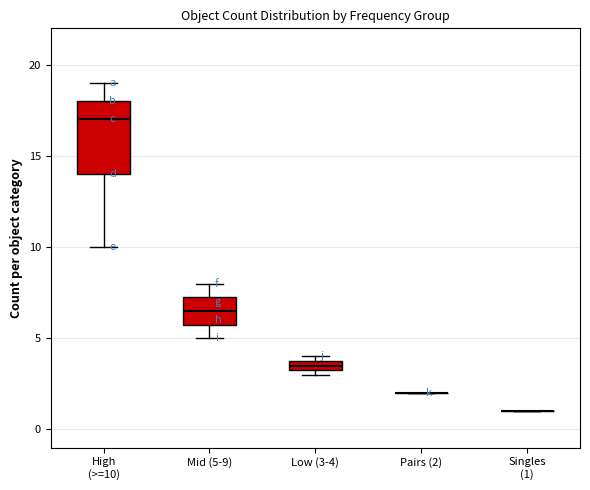

Which box is the tallest, from its lower edge to its upper edge?

High (>=10)